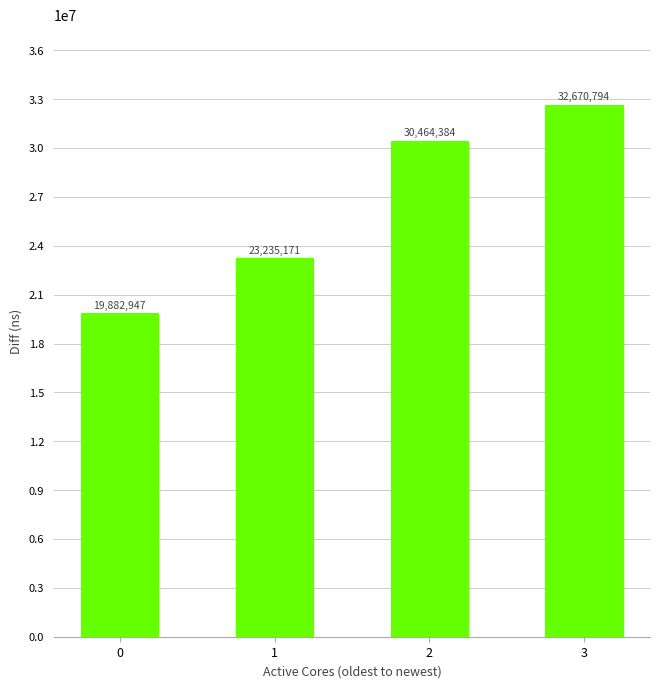

How many values are between 23235171 and 32670794?

3